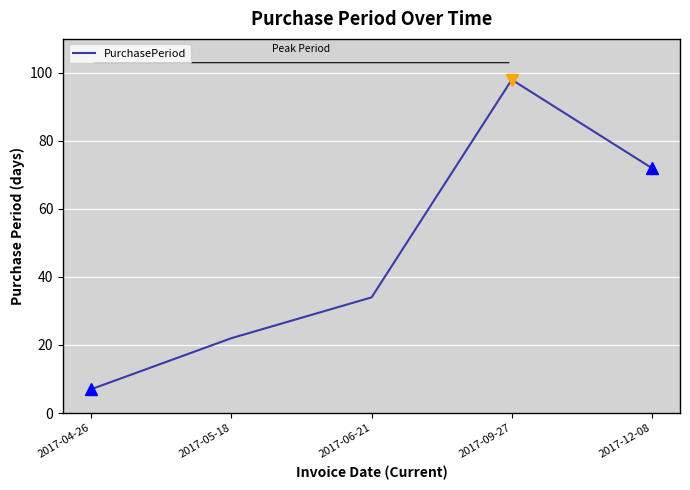

Where is the first local maximum?

2017-09-27